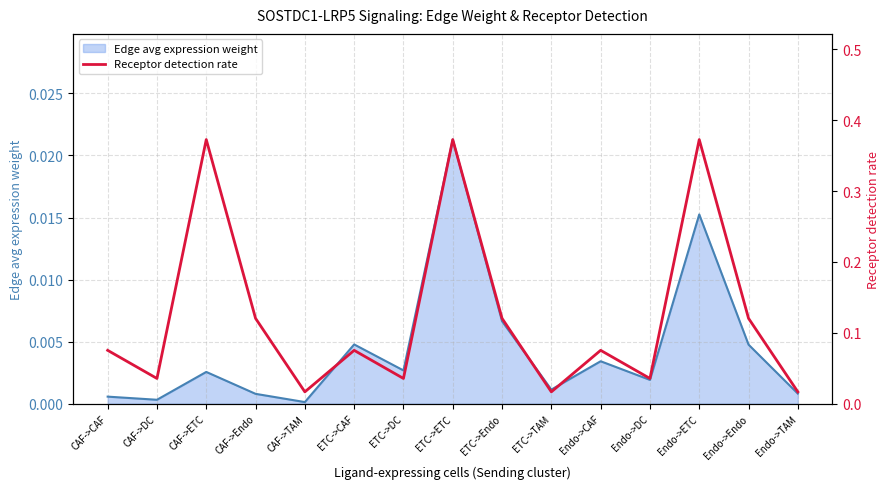

At which category does the data reach its first local valley?

CAF->DC